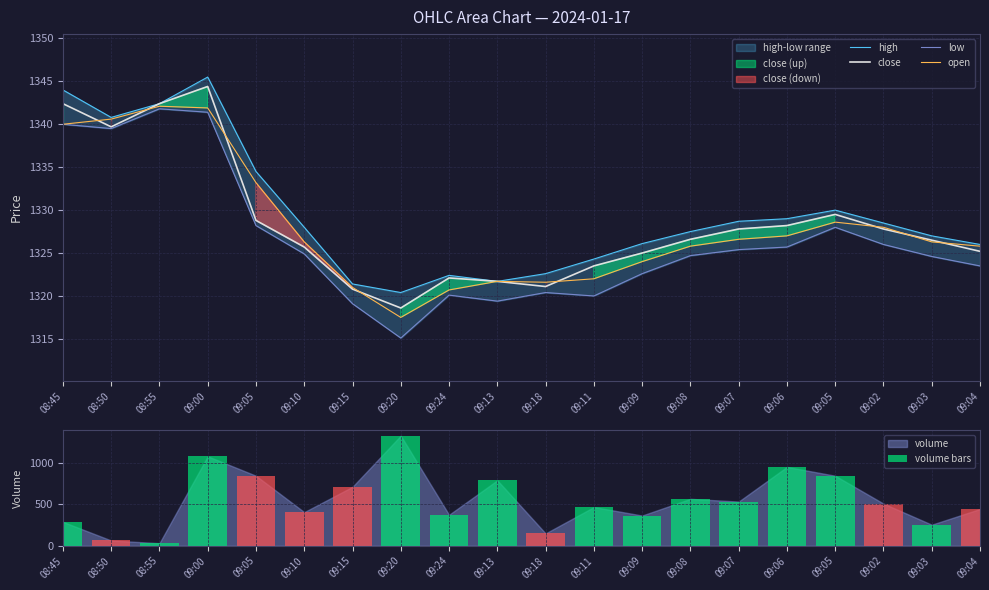

What is the difference between the high values at 09:04 and 08:50?

14.8